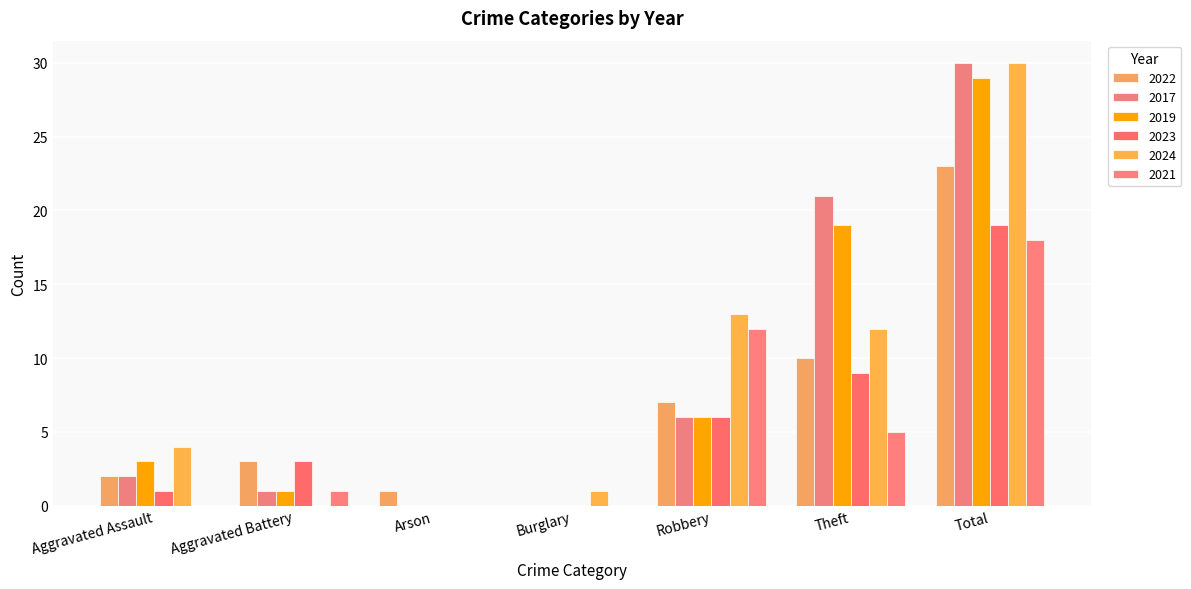

Reading left to right, transcribe all the data shown in this chart.

2022: 2	3	1	0	7	10	23
2017: 2	1	0	0	6	21	30
2019: 3	1	0	0	6	19	29
2023: 1	3	0	0	6	9	19
2024: 4	0	0	1	13	12	30
2021: 0	1	0	0	12	5	18